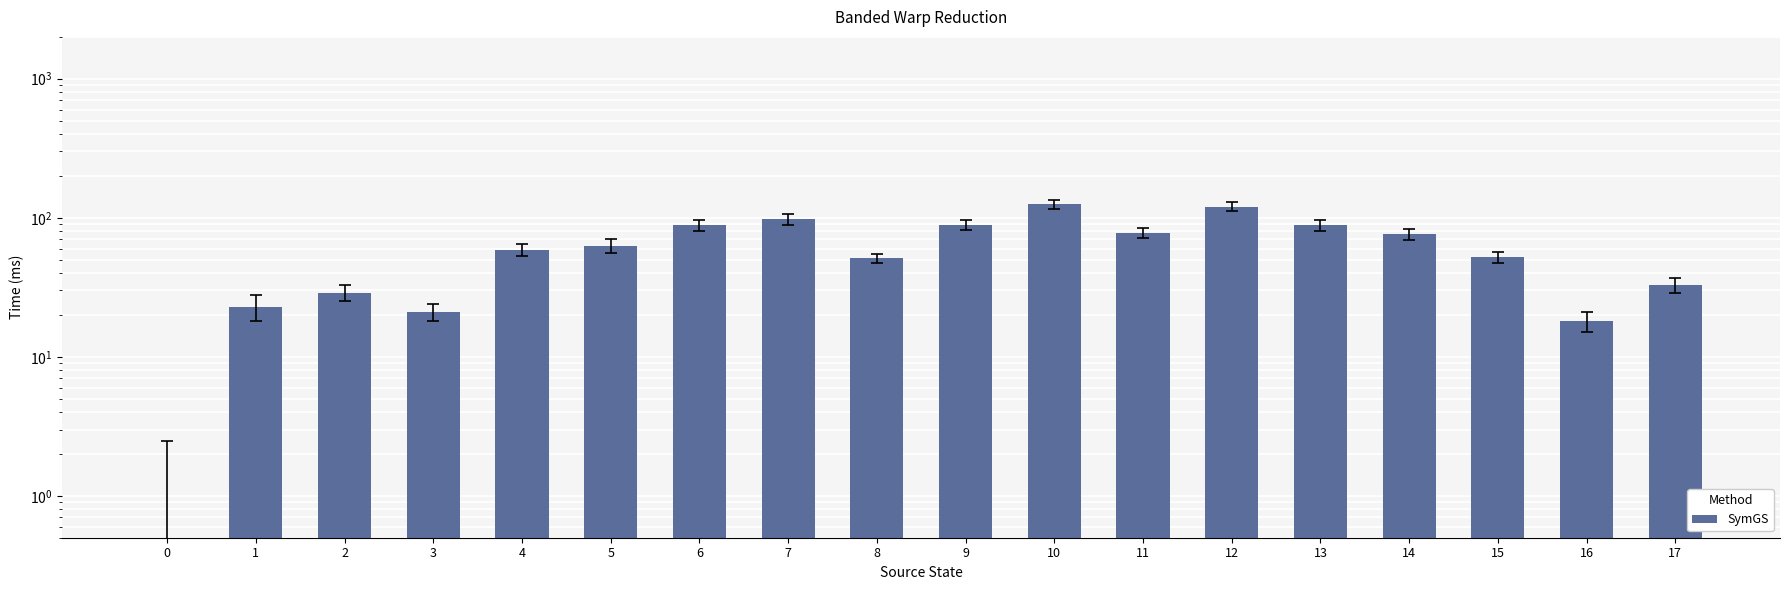

What is the smallest value displayed?

0.5